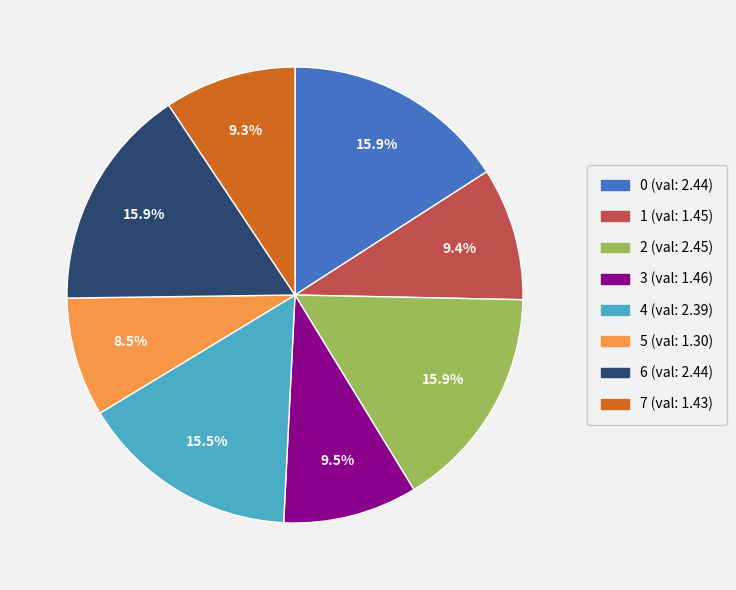

How many slices are in this pie chart?

8